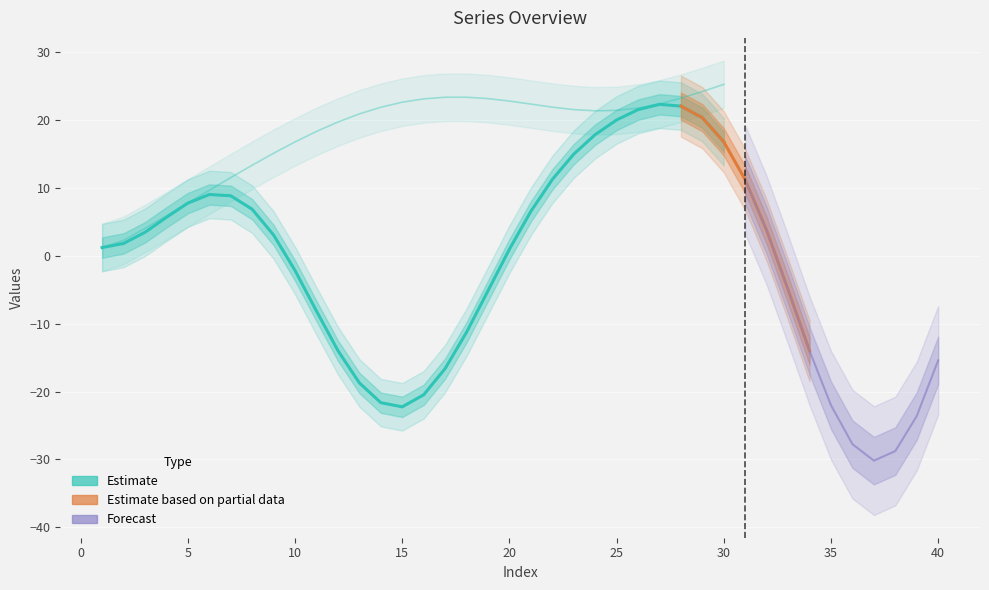

What is the value of the Column1 point at the 10th from the left?

-2.2